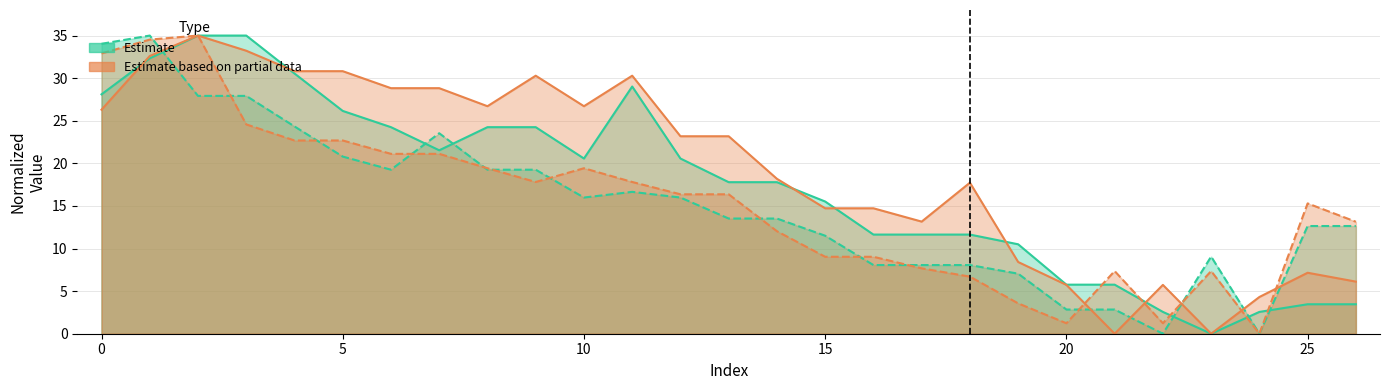

At which label is Estimate (x0) closest to 17?

11